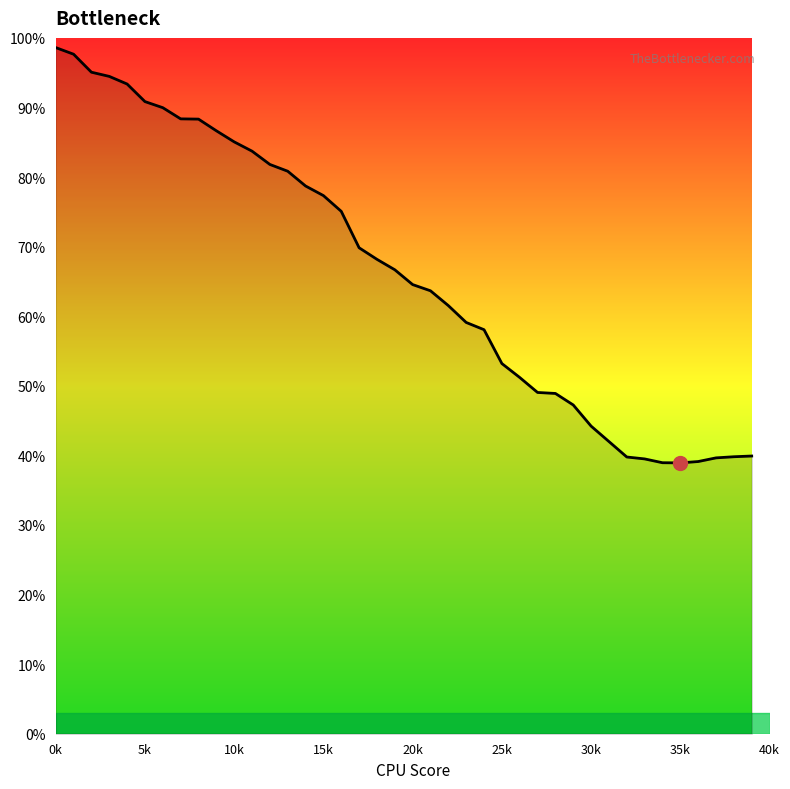

What is the maximum value shown in the chart?

98.6